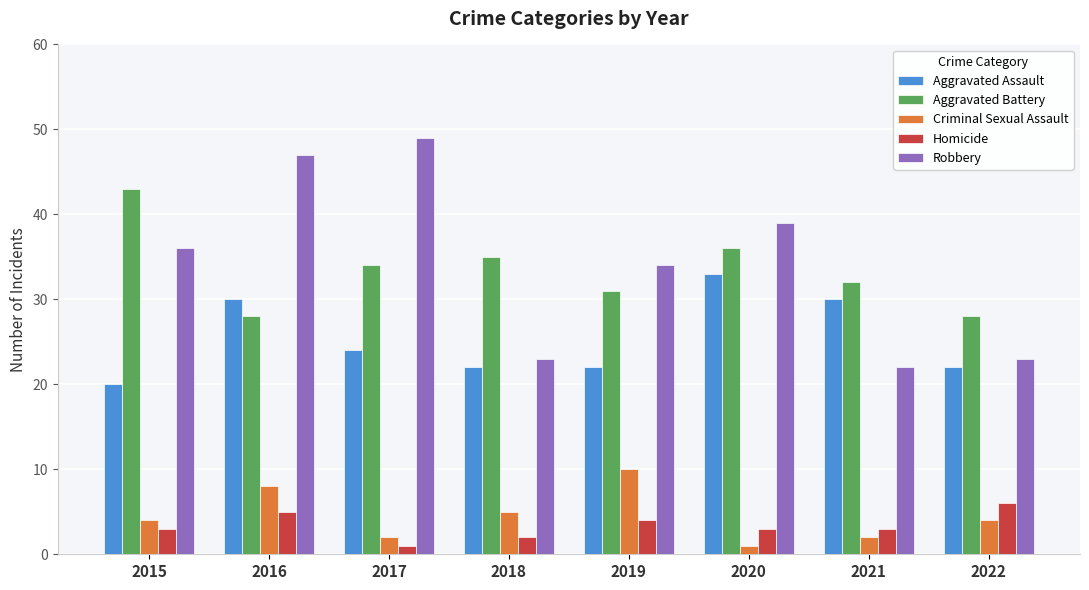

Reading left to right, what are all the values shown in this chart?

Aggravated Assault: 20	30	24	22	22	33	30	22
Aggravated Battery: 43	28	34	35	31	36	32	28
Criminal Sexual Assault: 4	8	2	5	10	1	2	4
Homicide: 3	5	1	2	4	3	3	6
Robbery: 36	47	49	23	34	39	22	23